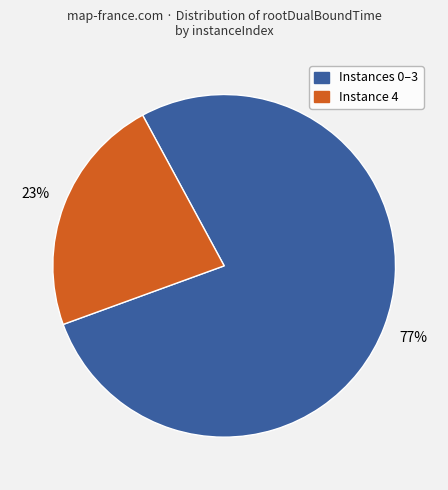

Is there any slice that represents more than half of the pie?

Yes